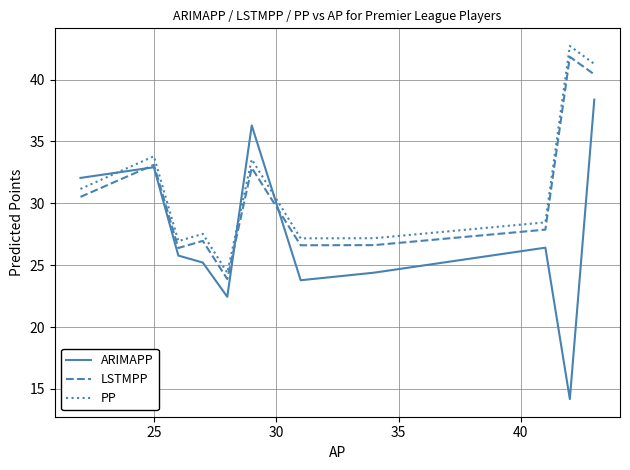

In LSTMPP, how many points are higher than both neighbors (excluding endpoints)?

4